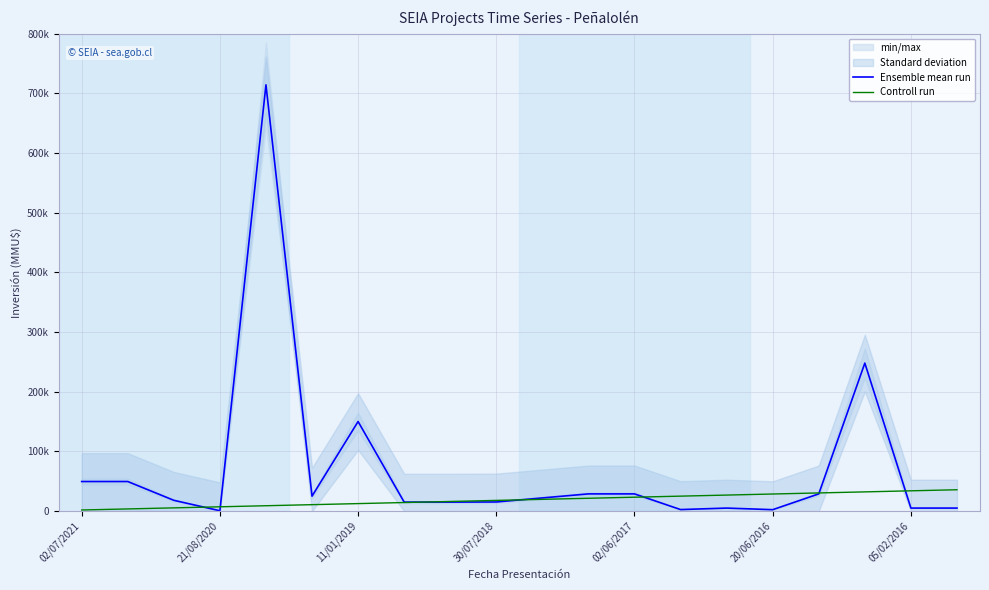

How many times do Ensemble mean run and Controll run cross each other?

7